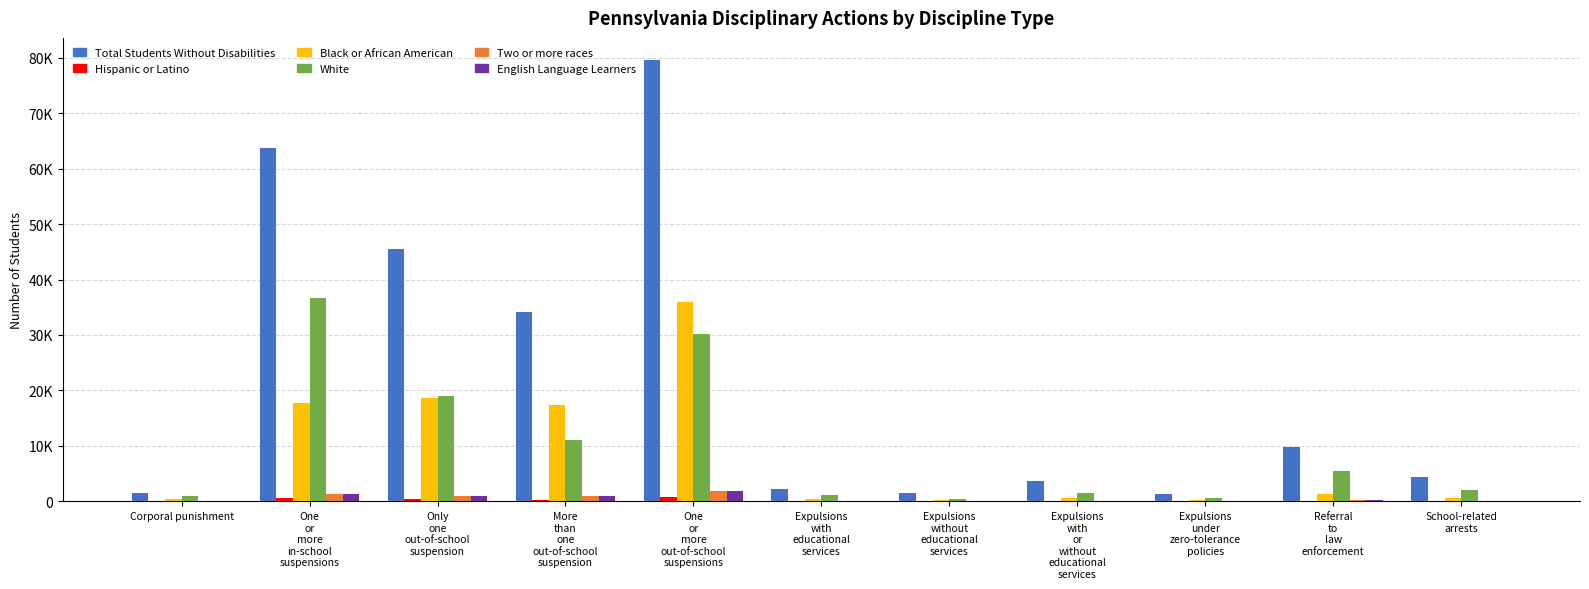

What is the greatest value displayed?

79601